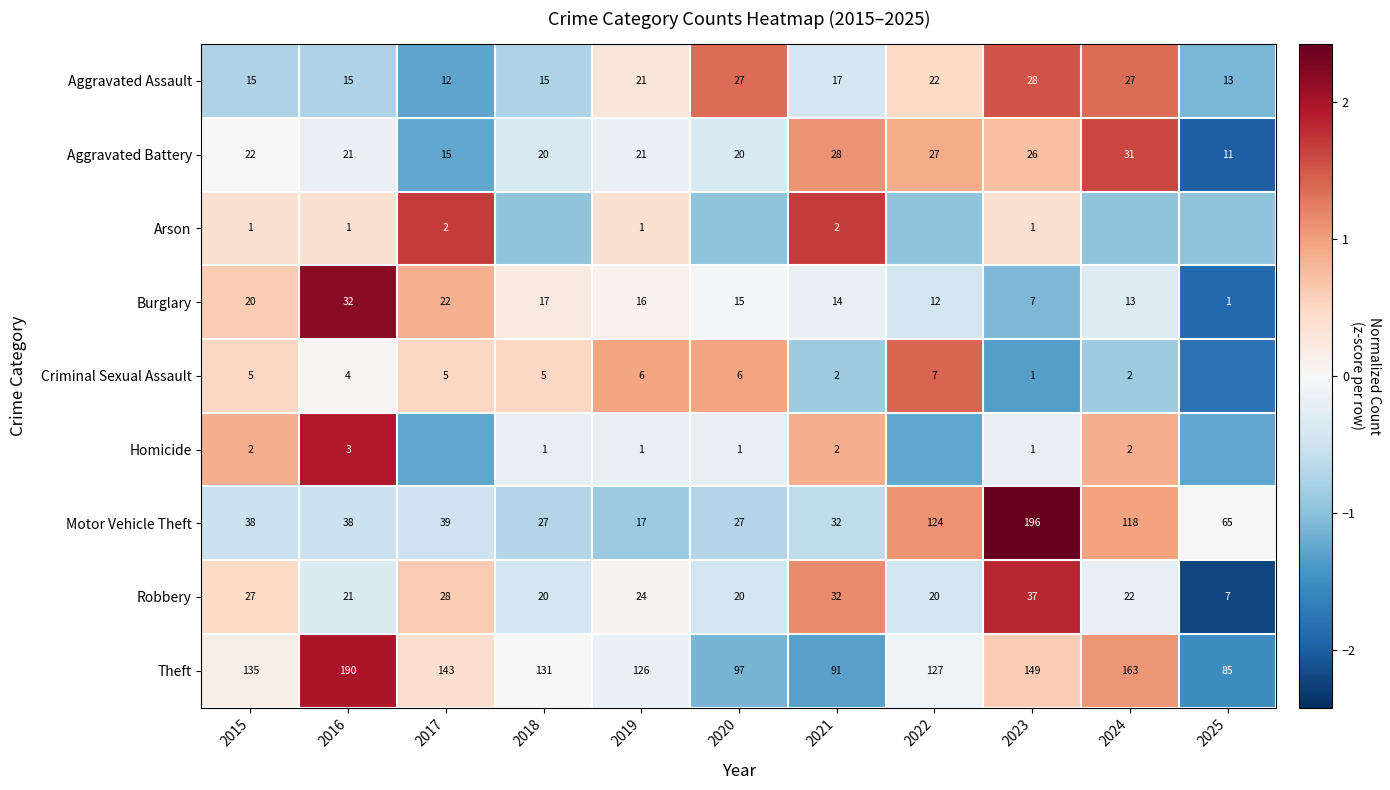

What is the difference between the Aggravated Battery values at 2025 and 2015?

2.0